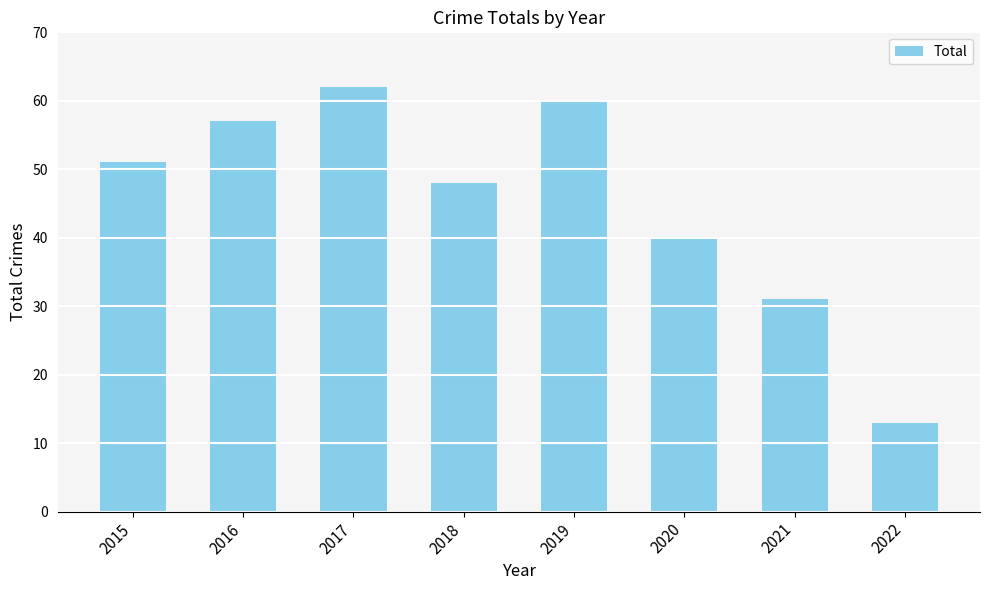

List the labels in order of value, smallest first.

2022, 2021, 2020, 2018, 2015, 2016, 2019, 2017